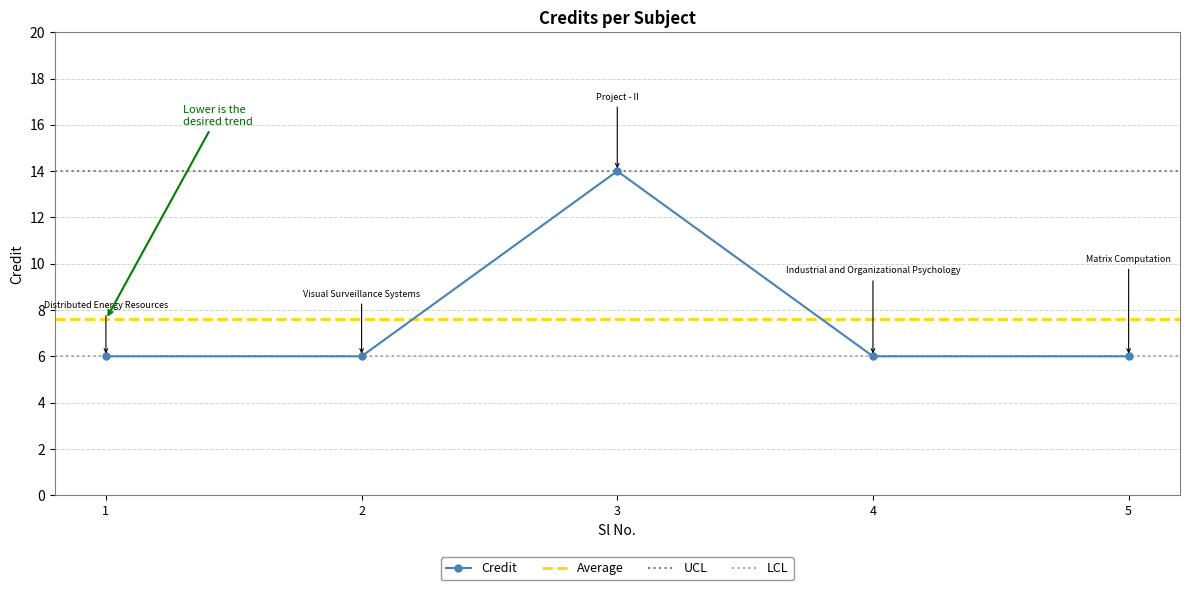

How many lines are shown in the chart?

1